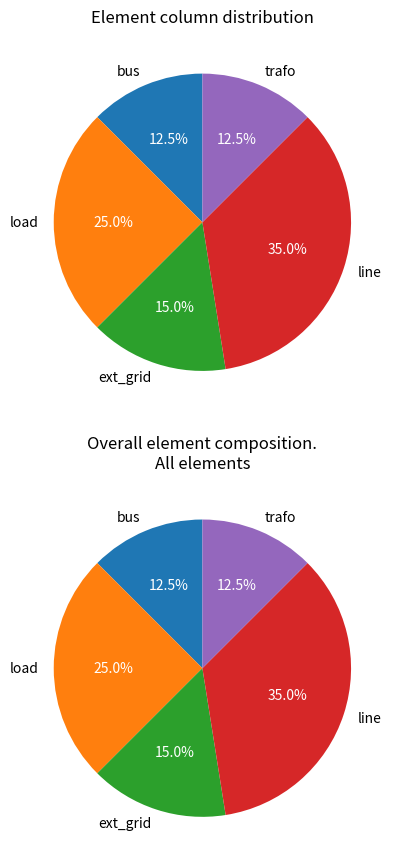

Which slice is the largest?

line